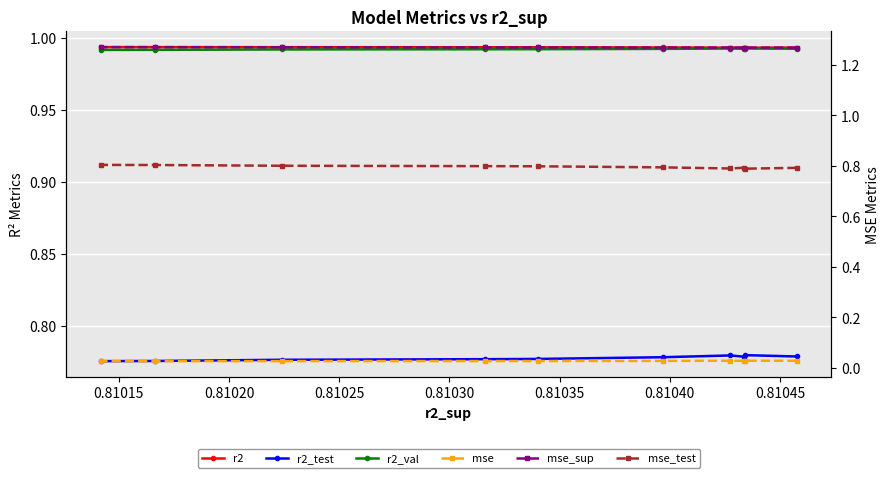

What are all the series names shown in the legend?

r2, r2_test, r2_val, mse, mse_sup, mse_test